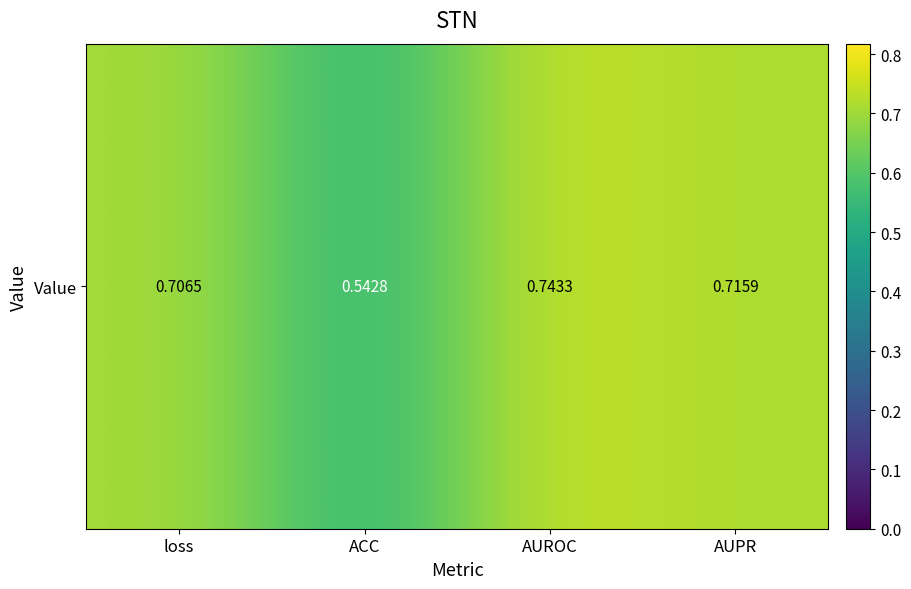

What is the sum of all values?

2.7